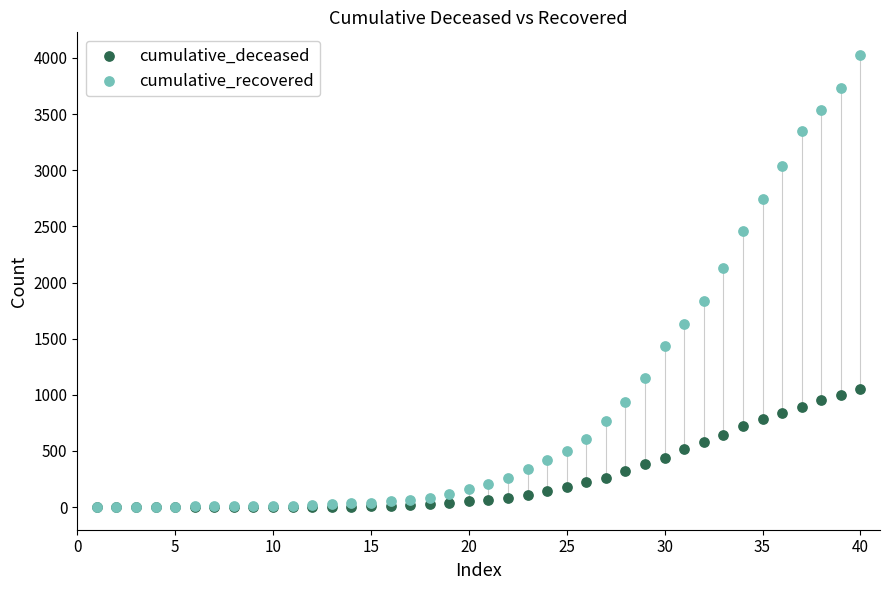

In the cumulative_recovered series, what Y value is closest to 2015?

2130